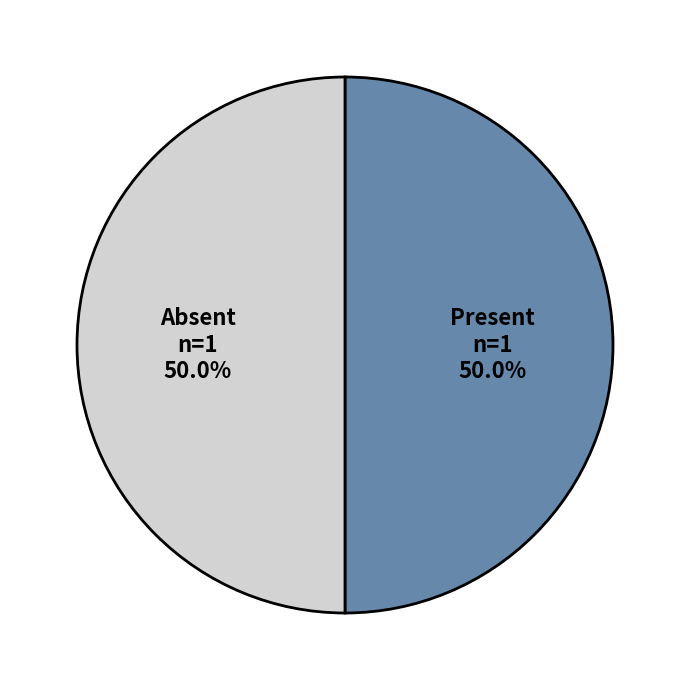

Approximately how many times larger is the value at Present compared to Absent?

1.0